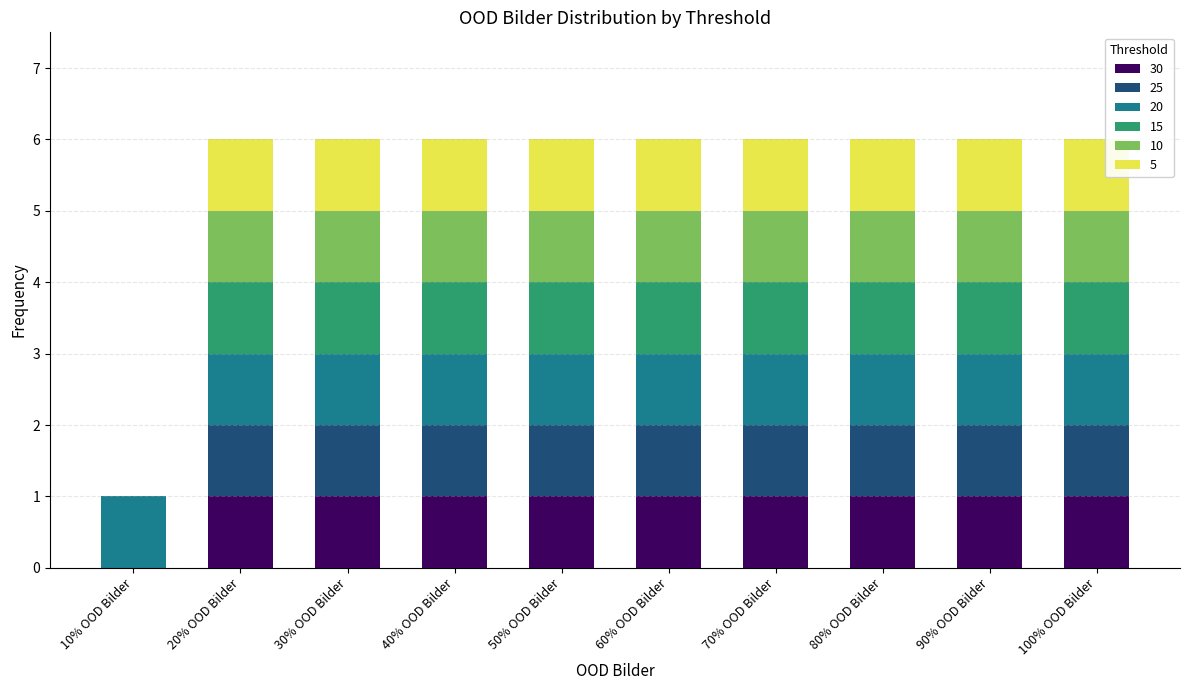

The value of 30 at 30% OOD Bilder is 1. True or false?

True